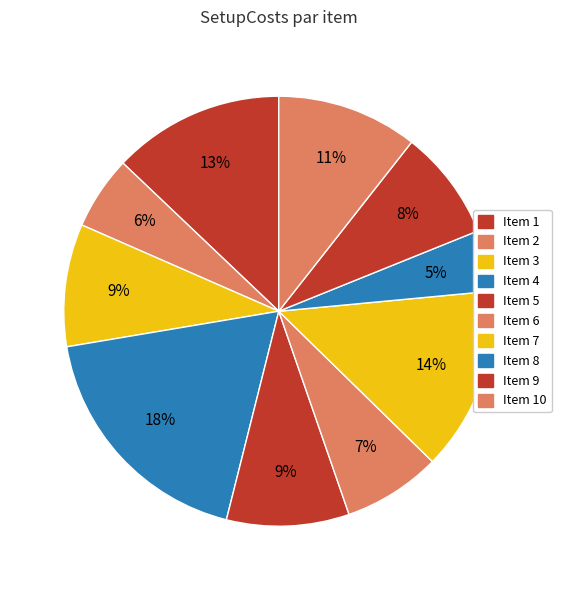

Rank the categories by value from highest to lowest.

4, 7, 1, 10, 3, 5, 9, 6, 2, 8